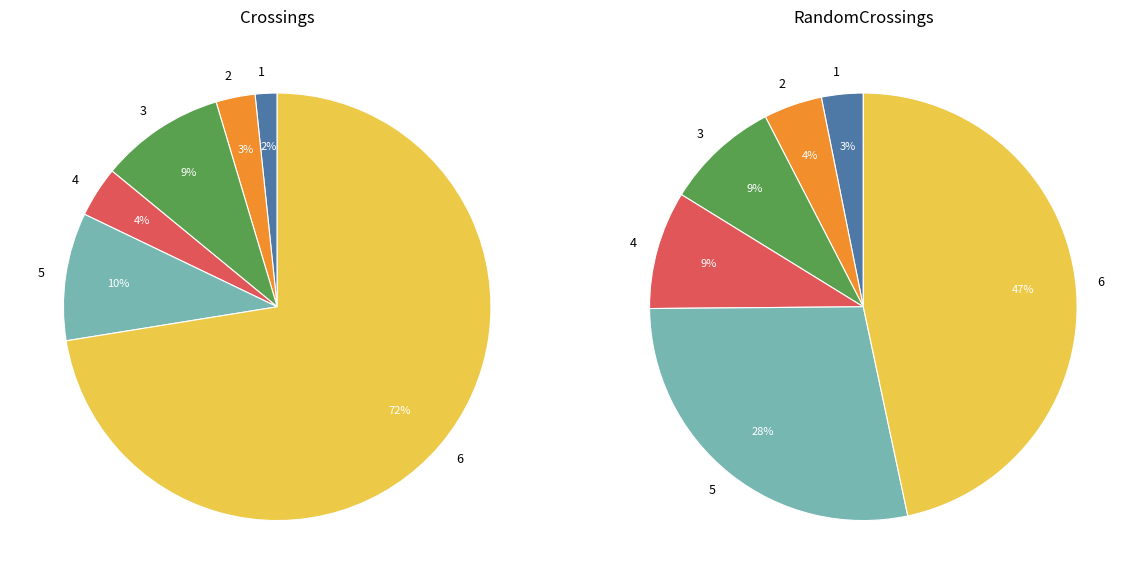

Rank the series by their average value, from highest to lowest.

Crossings, RandomCrossings